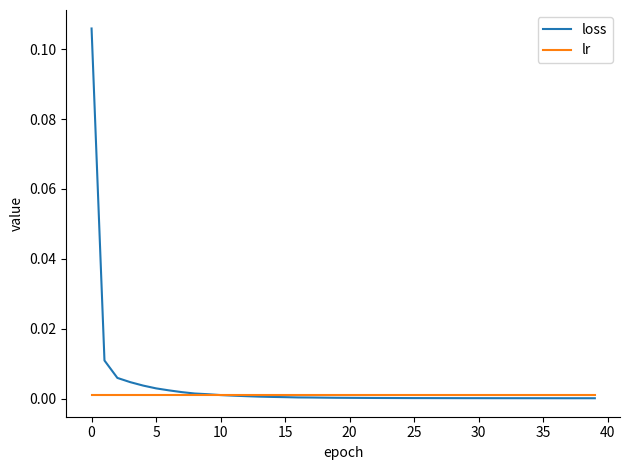

List the series in order of their peak value, lowest first.

lr, loss